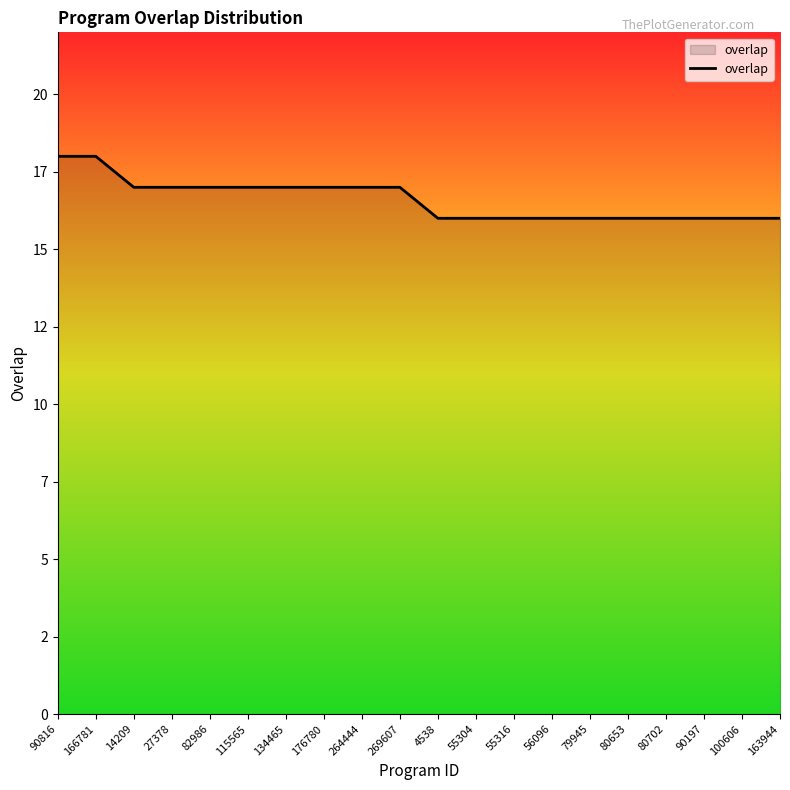

True or false: the data has more than 2 interior local peaks.

False